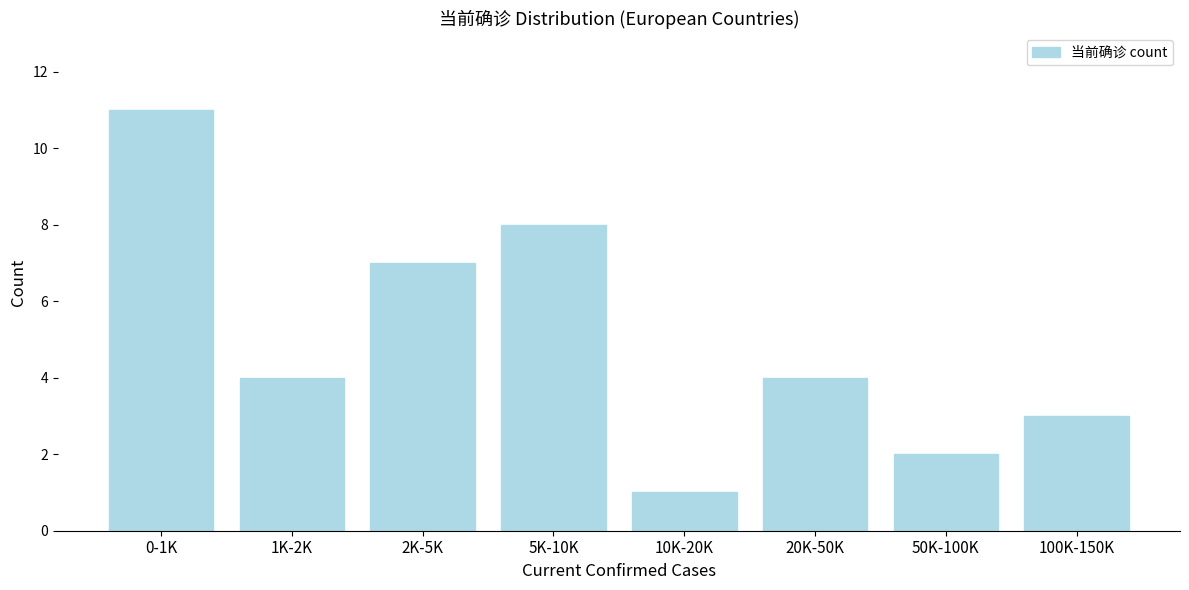

Reading left to right, extract all data points from this chart.

11	4	7	8	1	4	2	3